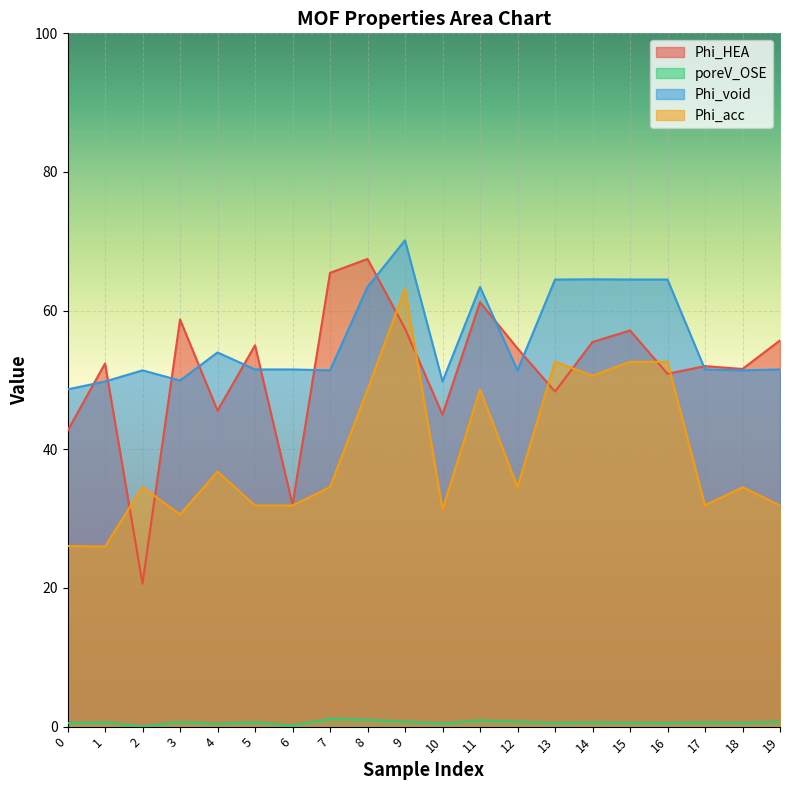

What are all the series names shown in the legend?

Phi_HEA, poreV_OSE, Phi_void, Phi_acc